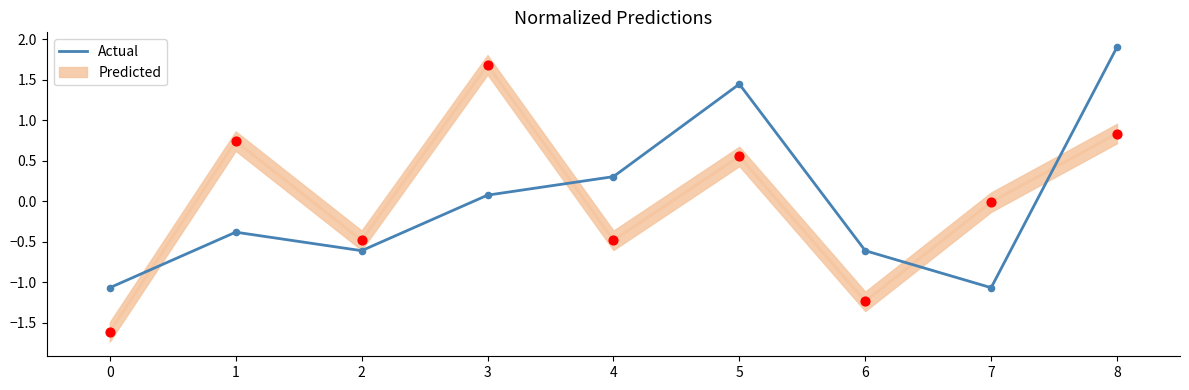

What is the change in value from 0 to 6?

+0.5